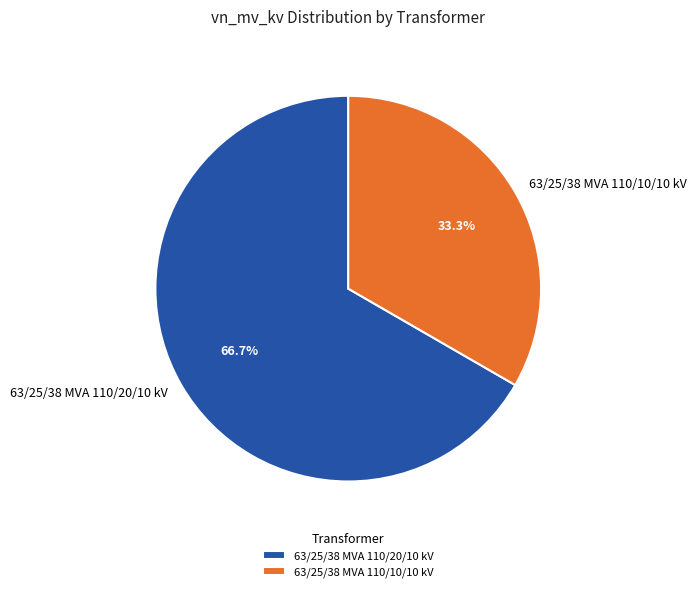

What portion of the pie excludes 63/25/38 MVA 110/10/10 kV?

66.7%